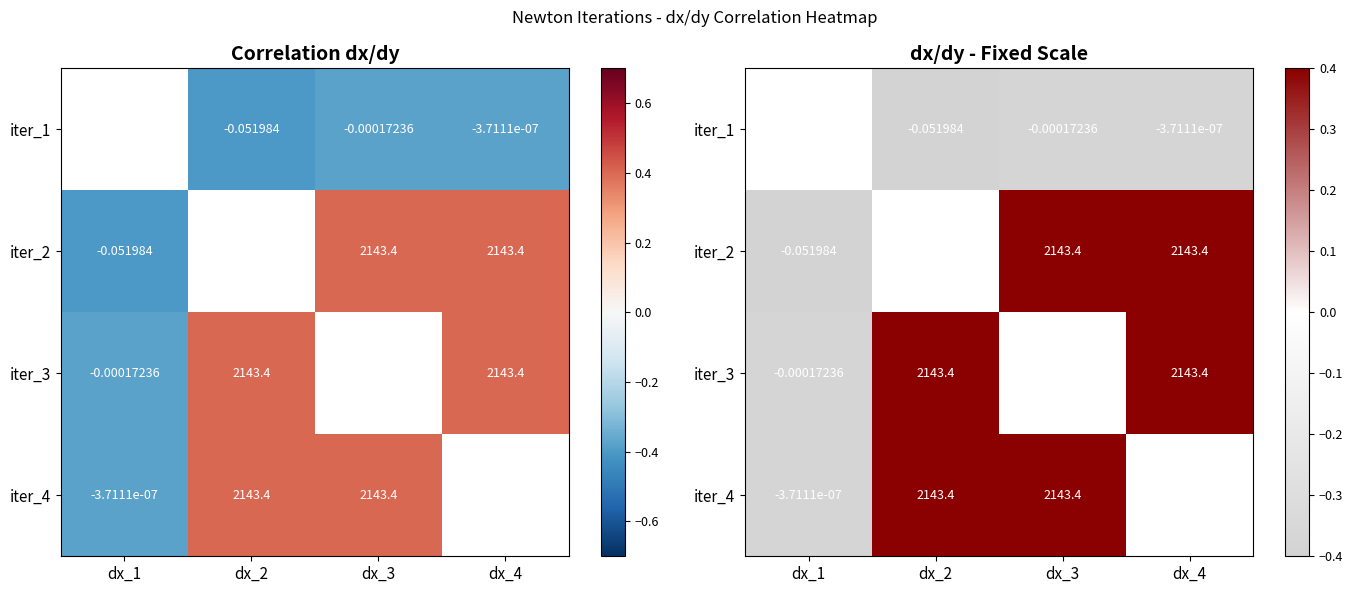

At which label does iter_4 first exceed 0?

dx_2